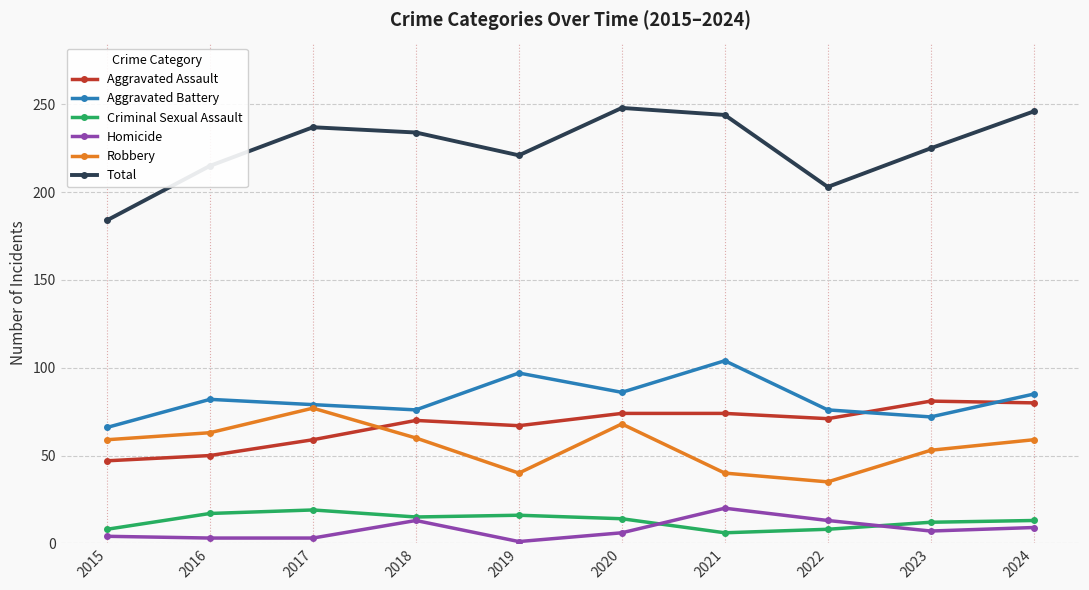

What is the total value across all series at 2023?

450